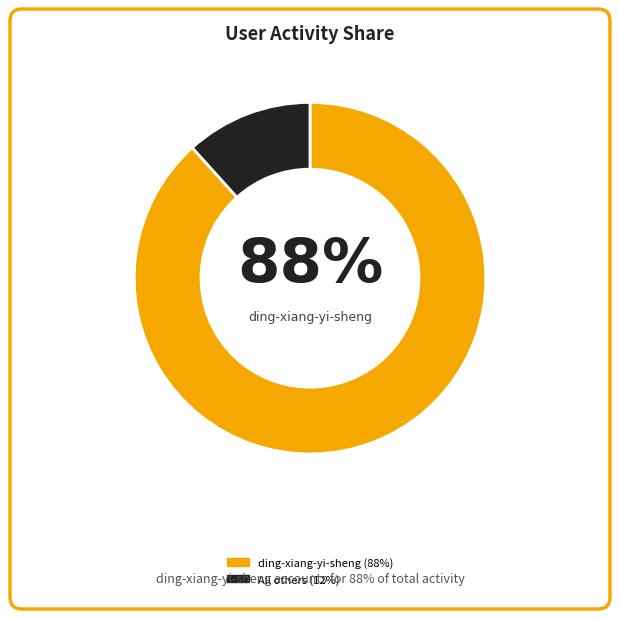

To the nearest percent, what is the average slice percentage?

50%